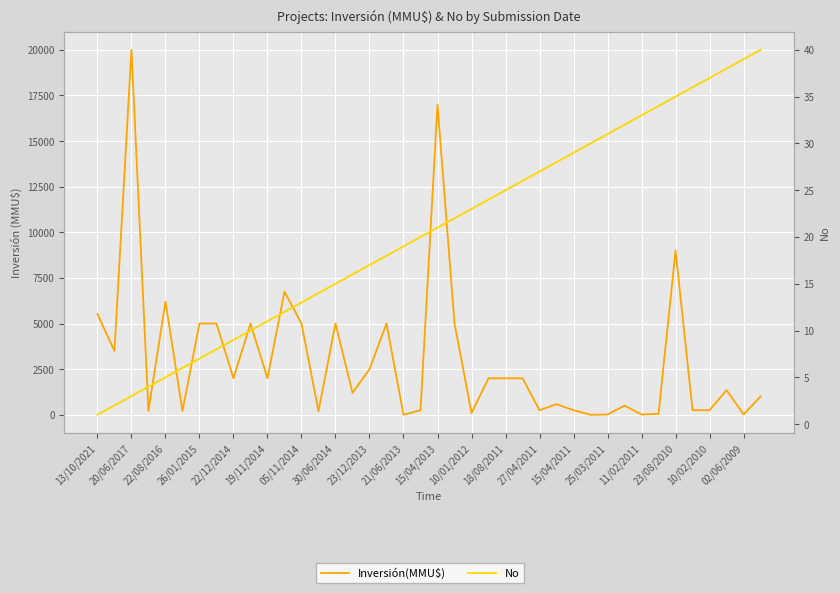

Rank the series by their average value, from highest to lowest.

Inversión(MMU$), No